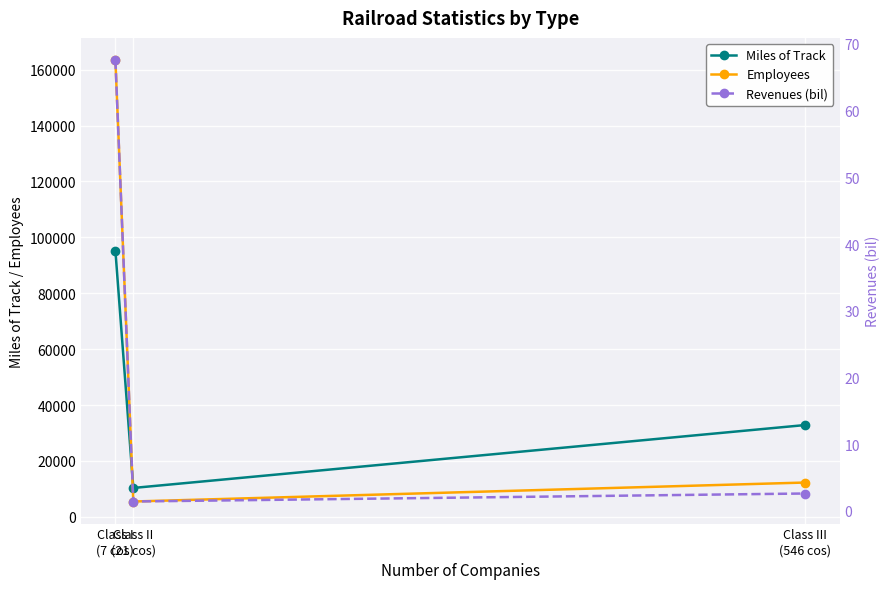

Which has a higher value, Class III
(546 cos) or Class I
(7 cos)?

Class I
(7 cos)